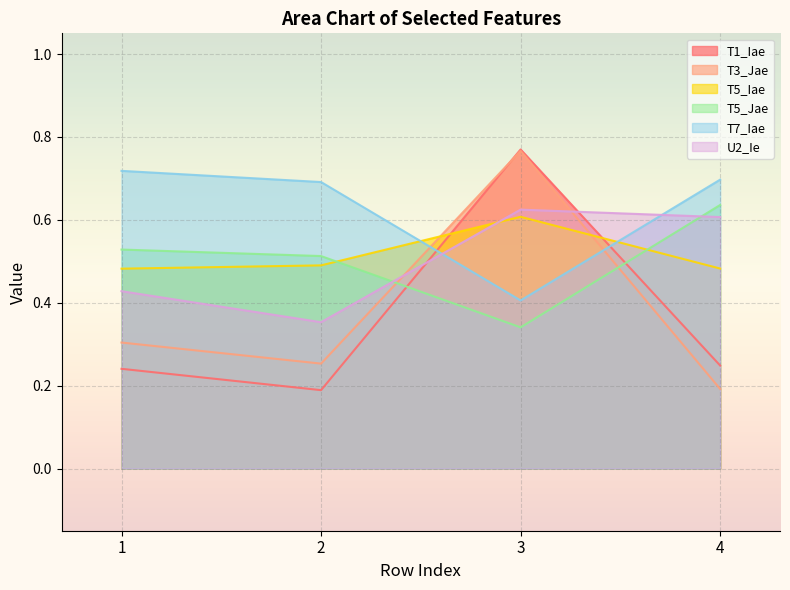

How many lines are shown in the chart?

6